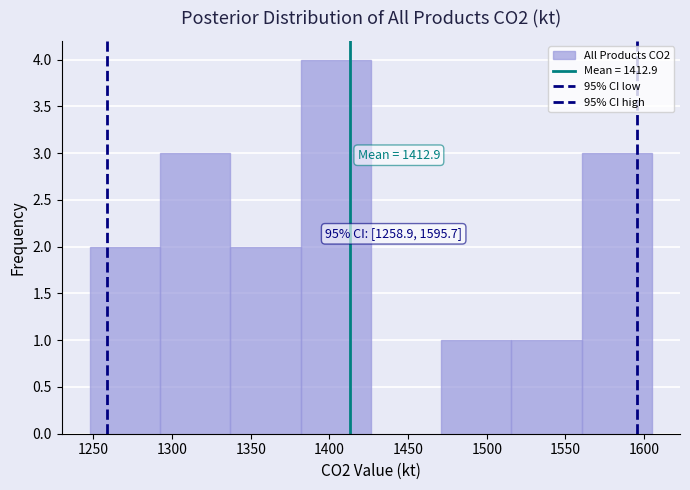

Over which range of the x-axis is the bar tallest?

1380 to 1425